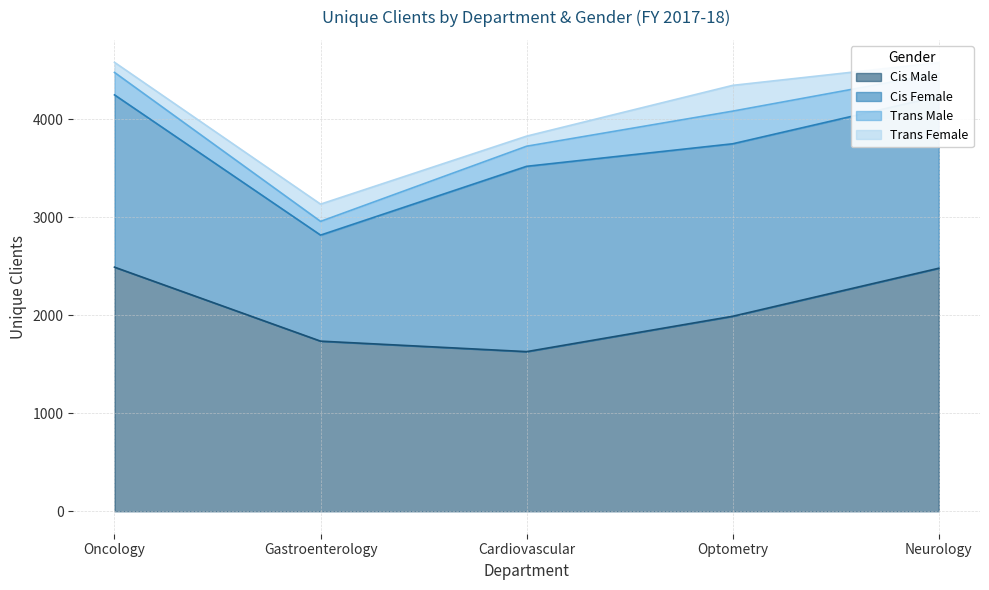

Which category has the highest value across all series?

Oncology